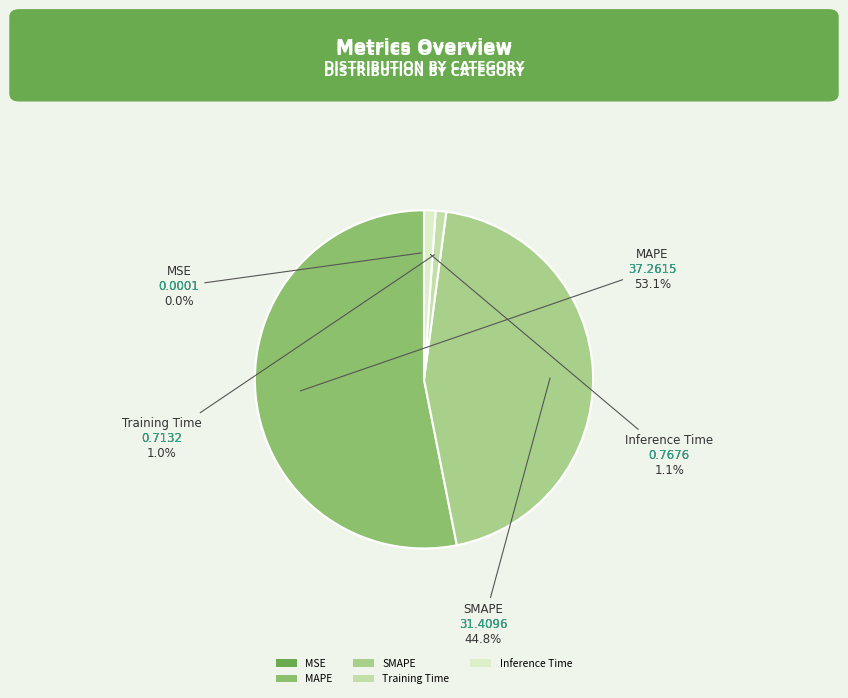

Is there any slice that represents more than half of the pie?

Yes